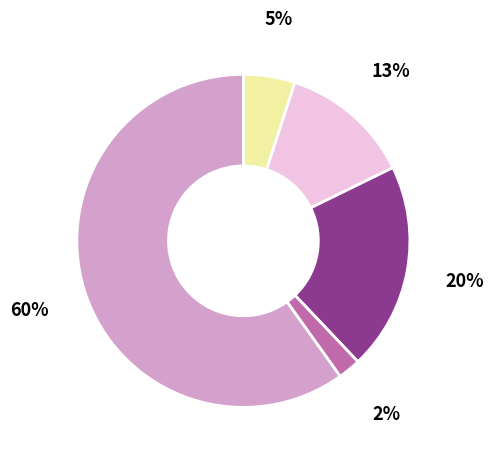

Is there any slice that represents more than half of the pie?

Yes